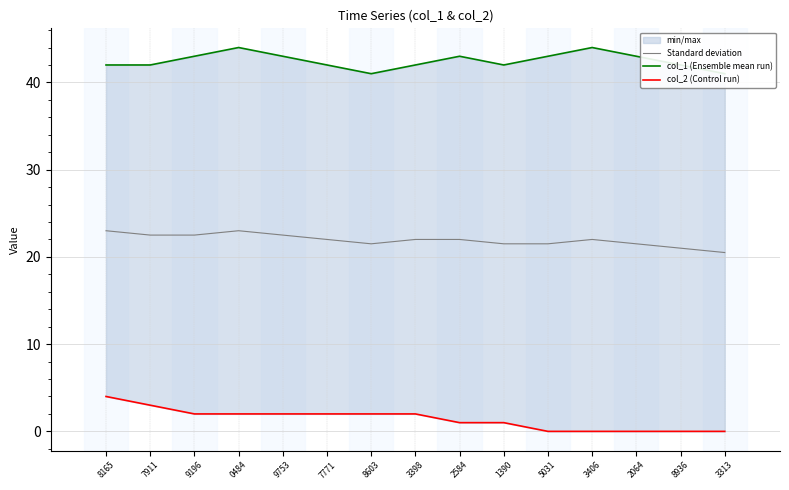

How many values in the col_1 (Ensemble mean run) series exceed 42?

7